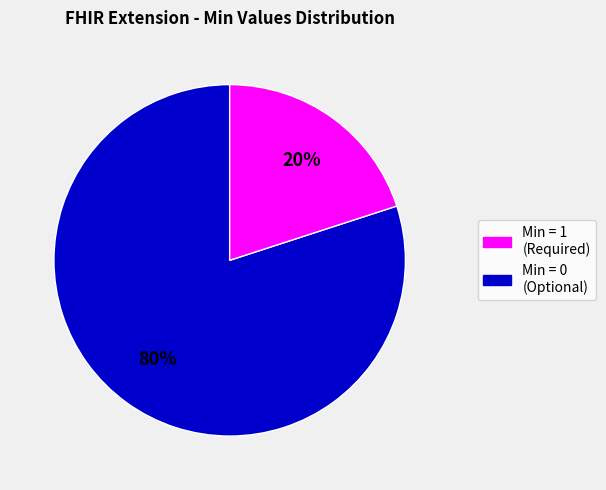

Is there any slice that represents more than half of the pie?

Yes